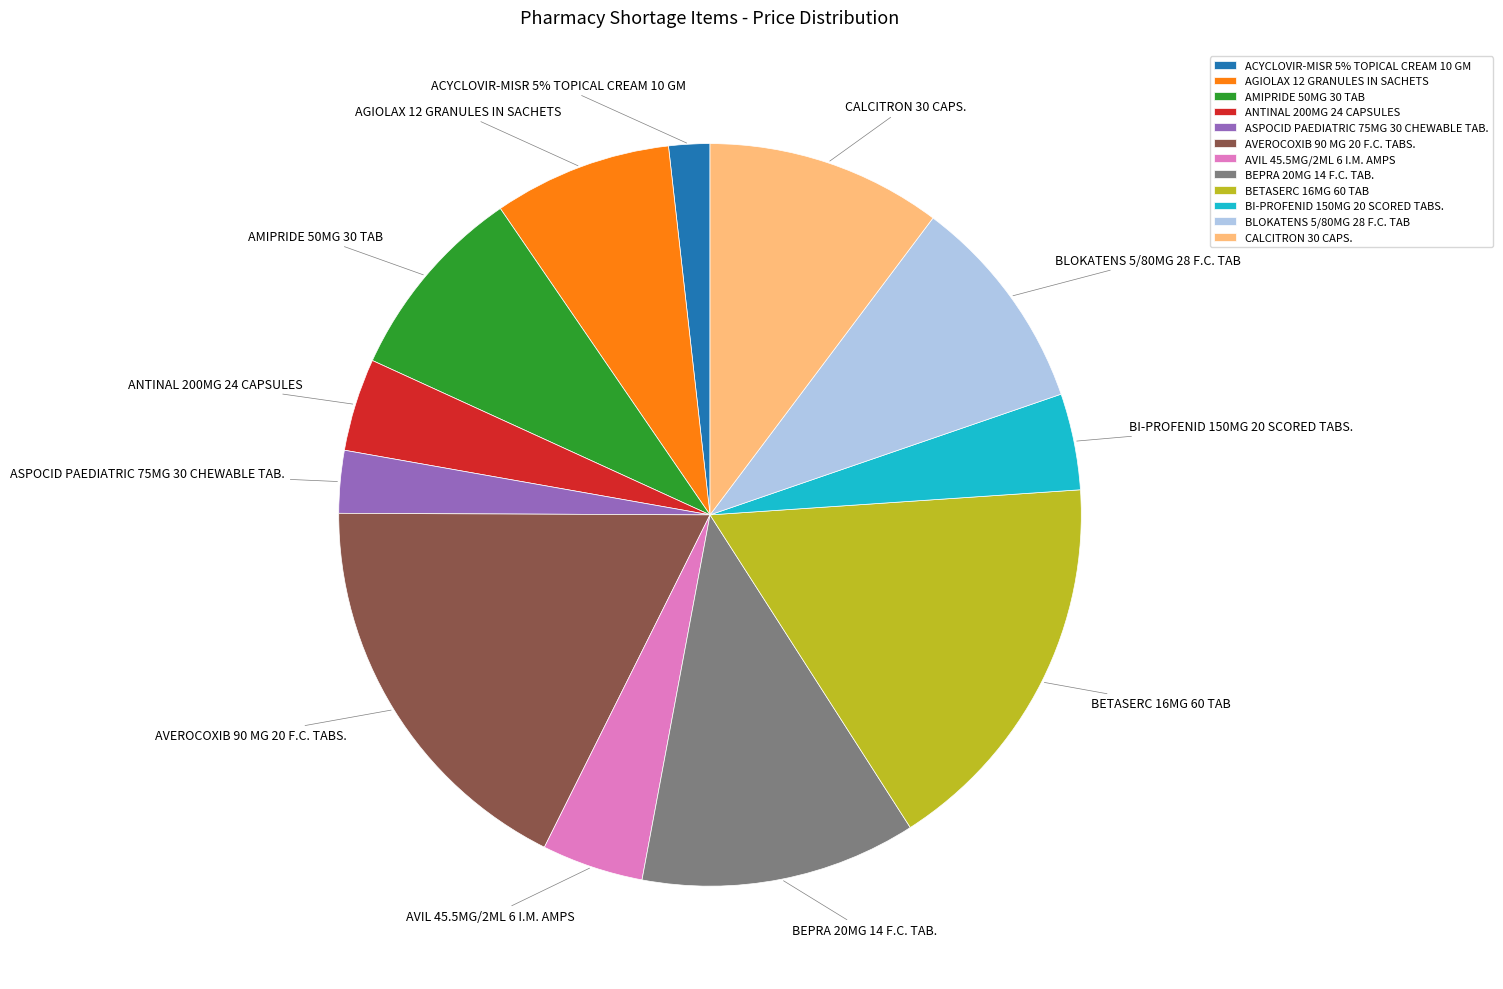

Which category has the biggest portion of the pie?

AVEROCOXIB 90 MG 20 F.C. TABS.